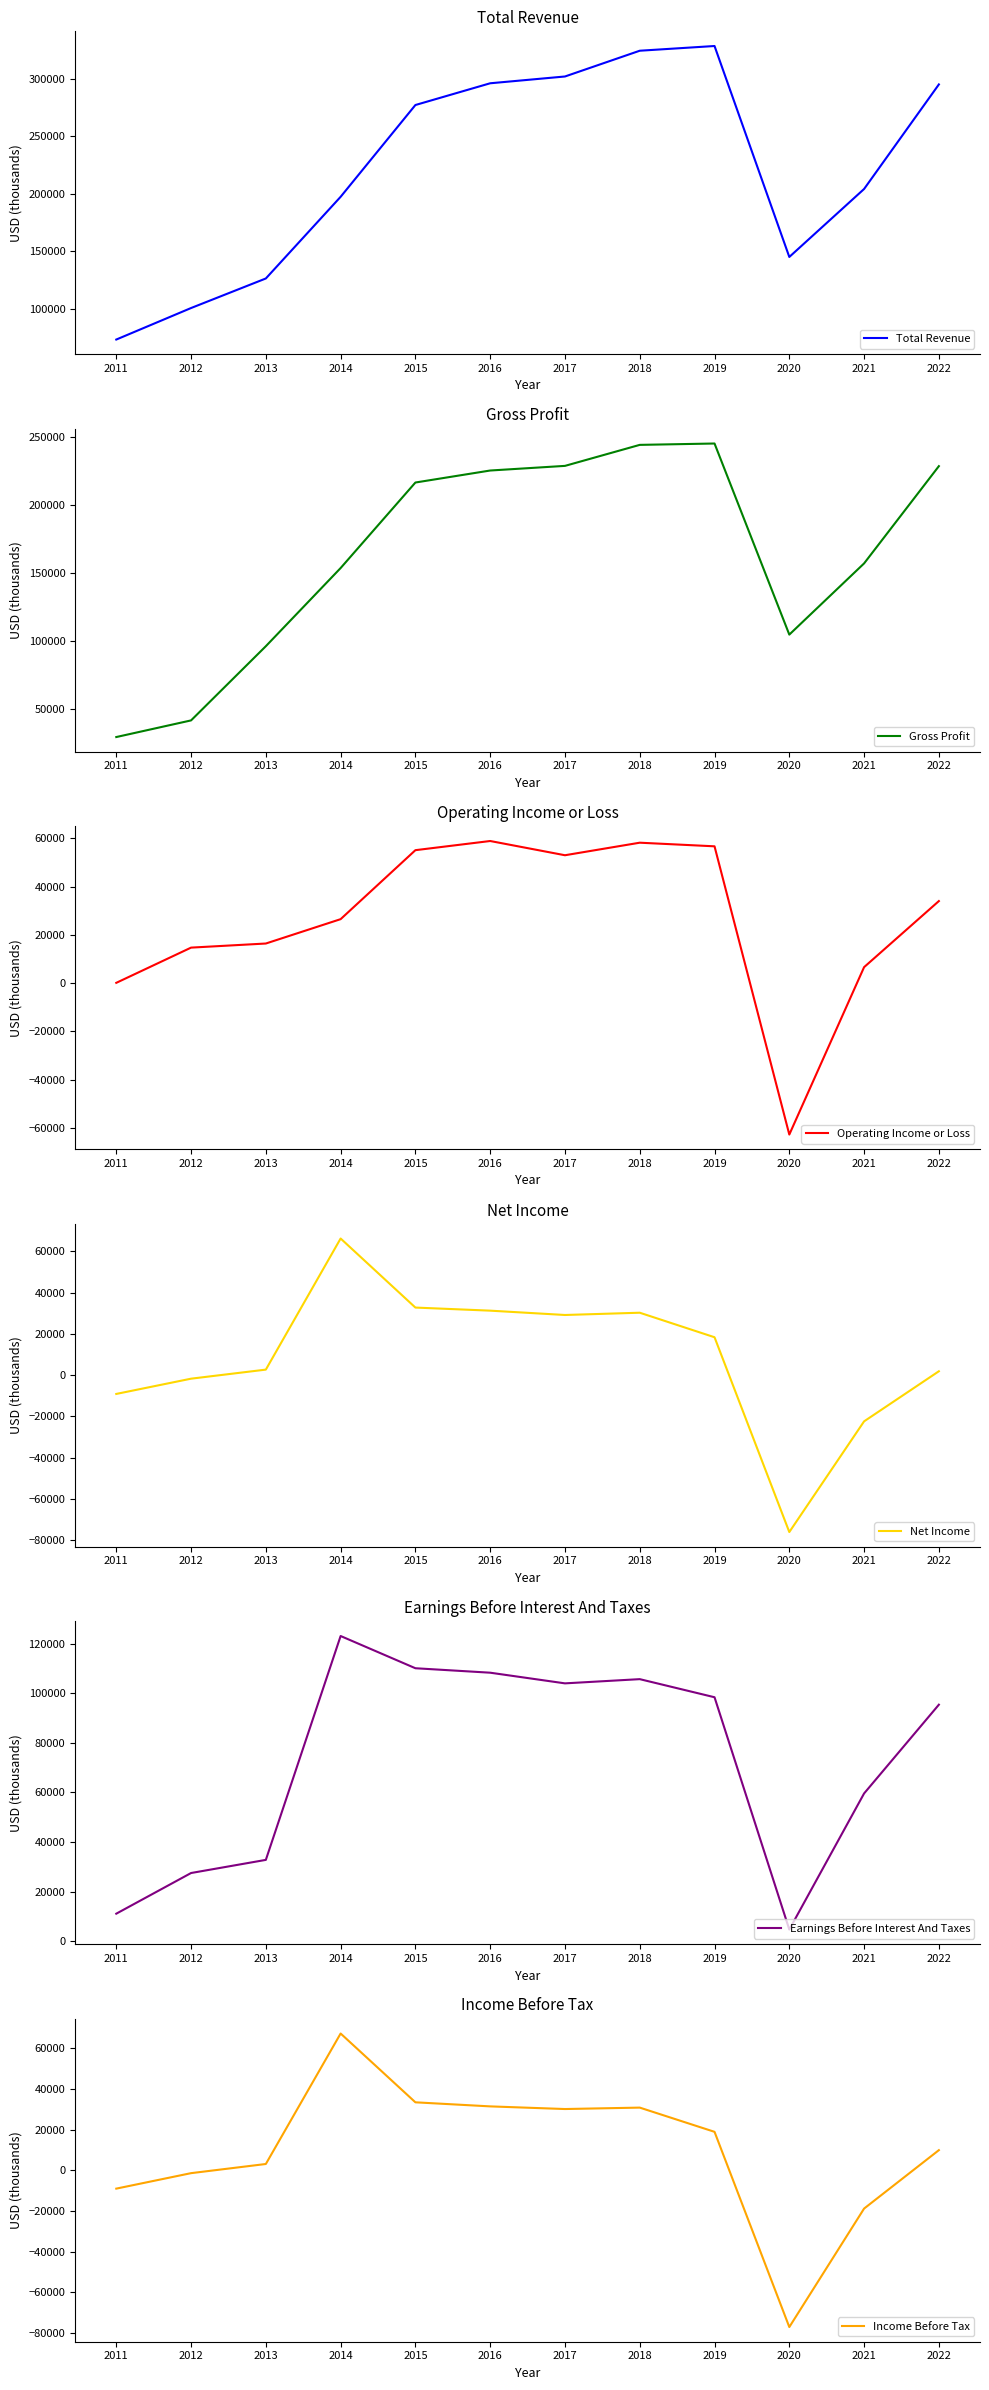

Rank the series at 2018 from highest to lowest value.

Total Revenue, Gross Profit, Earnings Before Interest And Taxes, Operating Income or Loss, Income Before Tax, Net Income